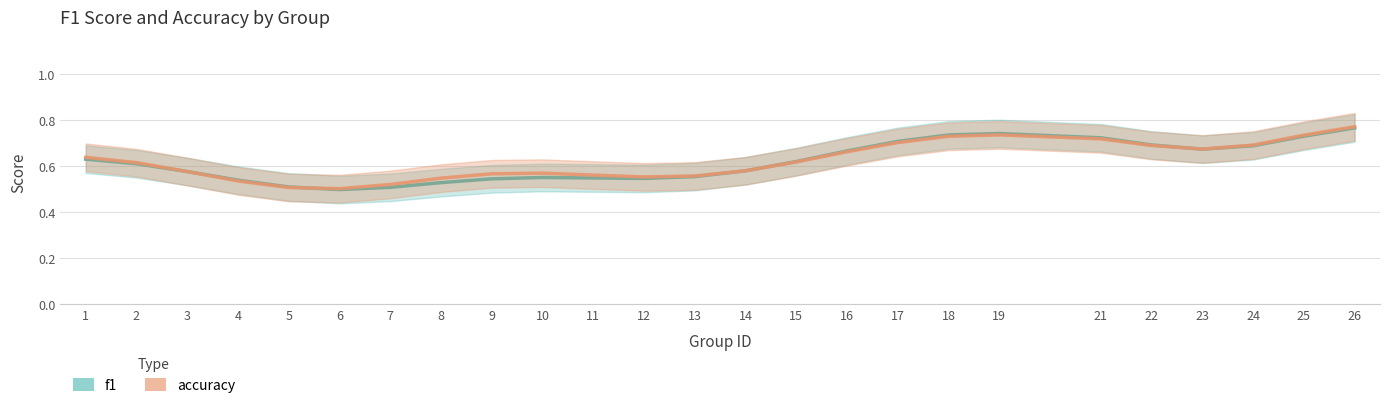

What are all the series names shown in the legend?

f1, accuracy